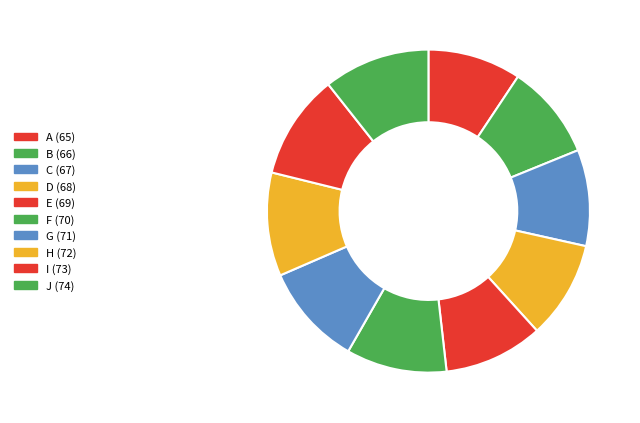

How many slices are in this pie chart?

10